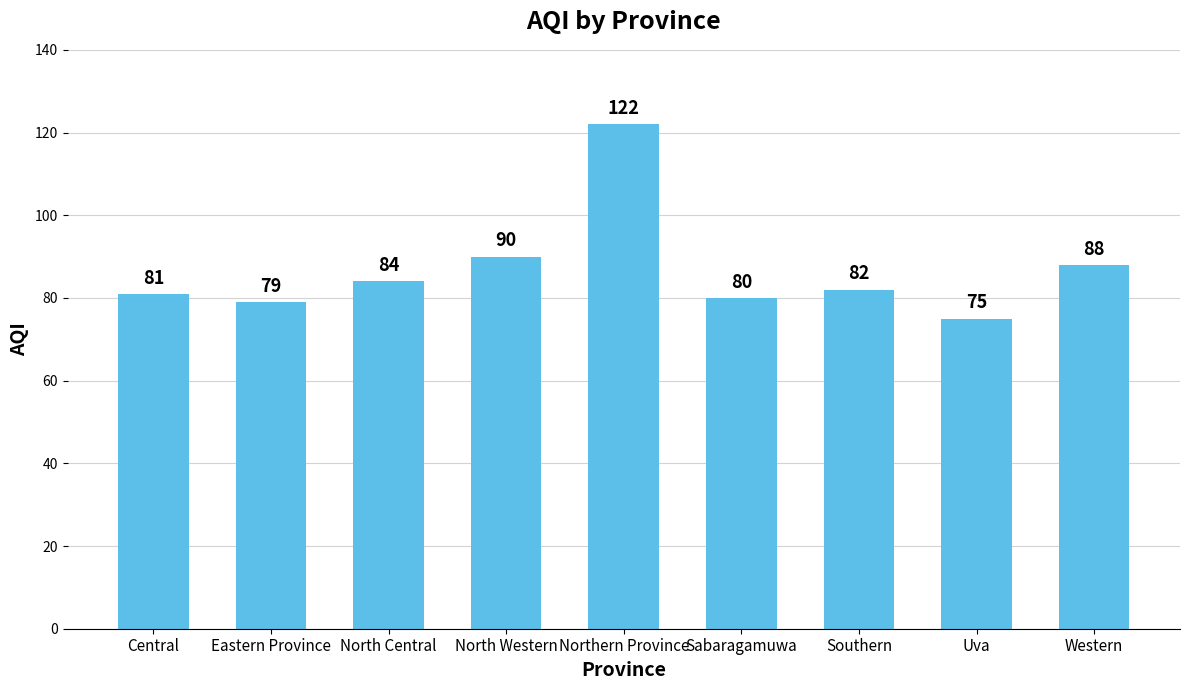

What is the minimum value shown in the chart?

75